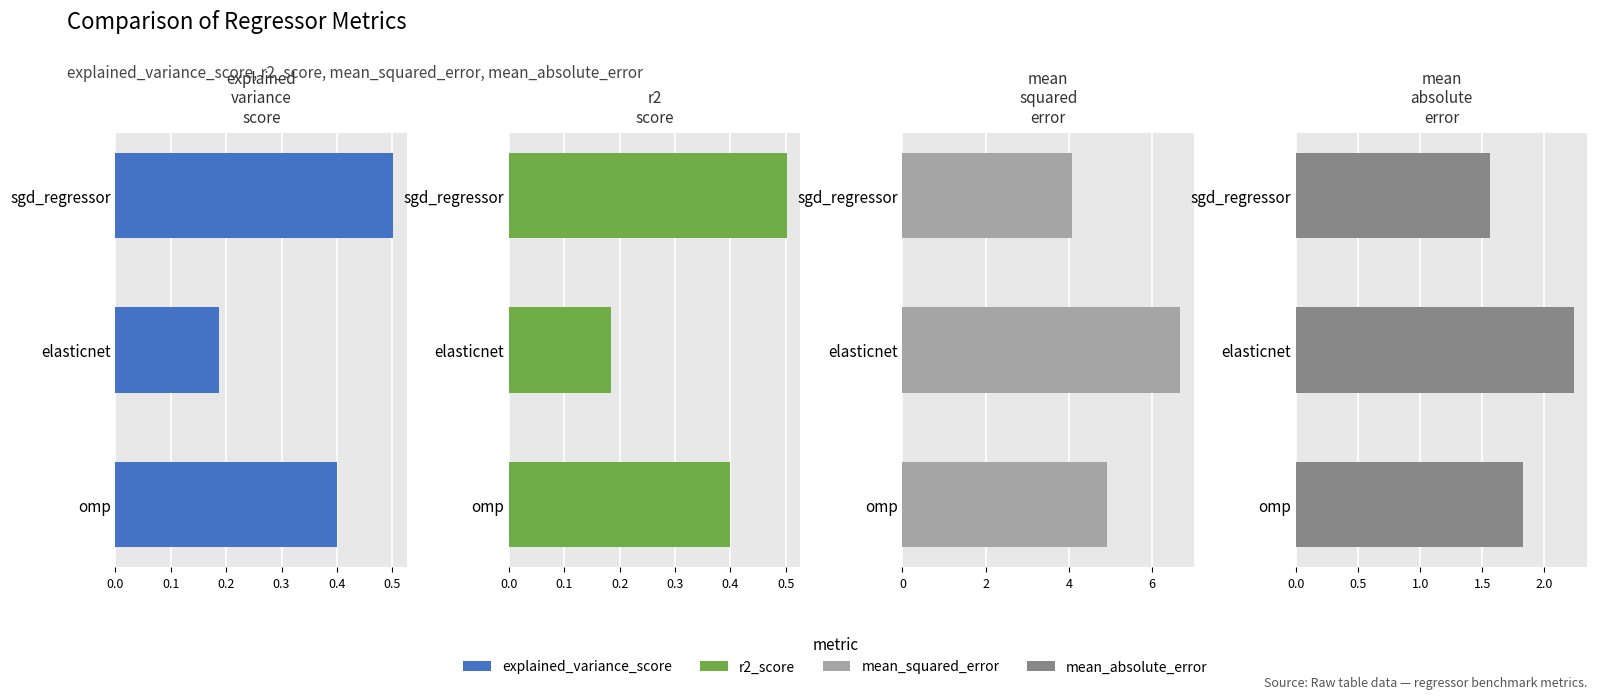

Reading right to left, extract all data points from this chart.

explained_variance_score: 0.4	0.2	0.5
r2_score: 0.4	0.2	0.5
mean_squared_error: 4.9	6.7	4.1
mean_absolute_error: 1.8	2.2	1.6